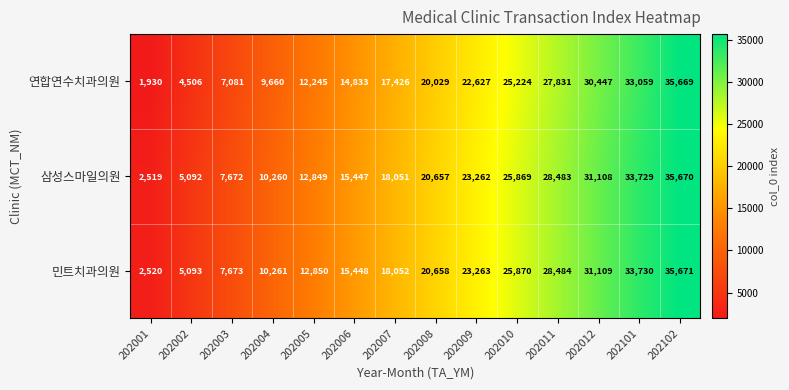

What is the approximate value of 민트치과의원 at 202003, to the nearest 10?

7670